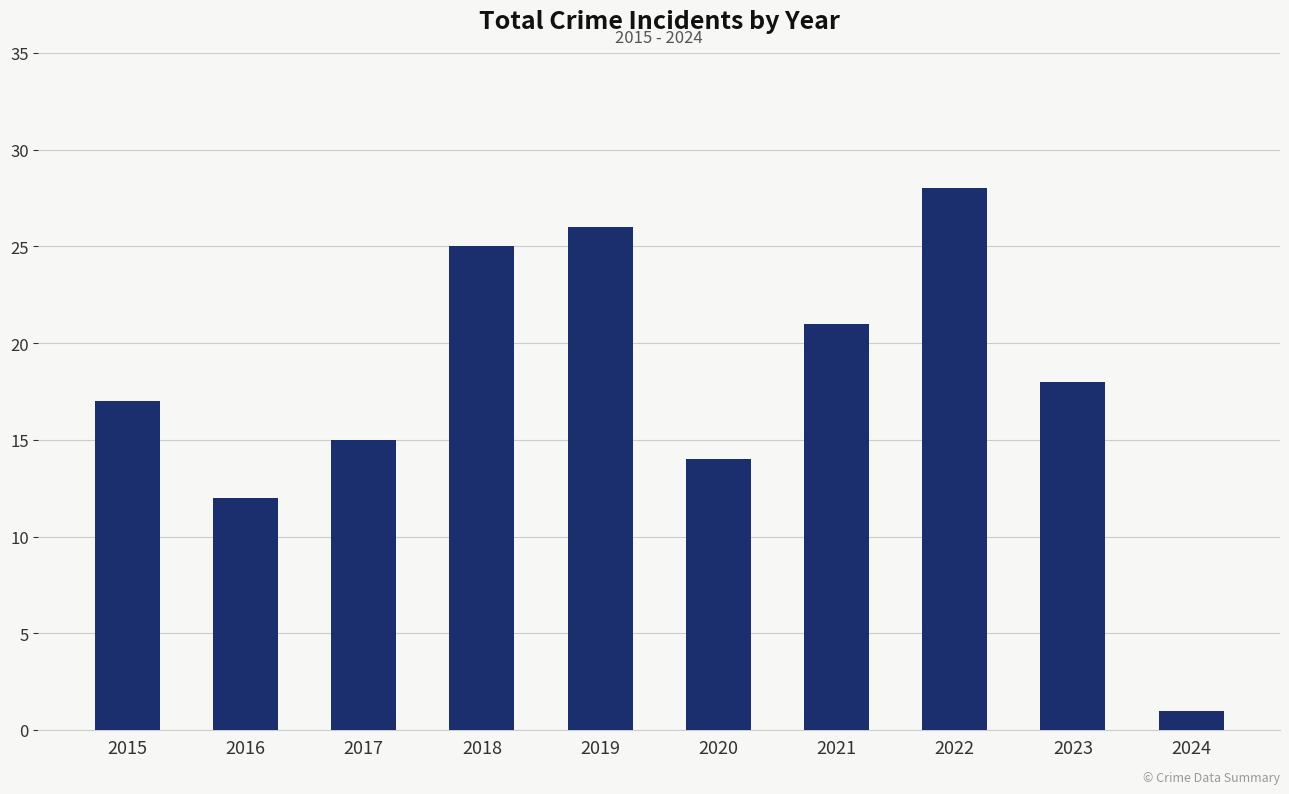

Where is the data nearest to the value 14?

2020